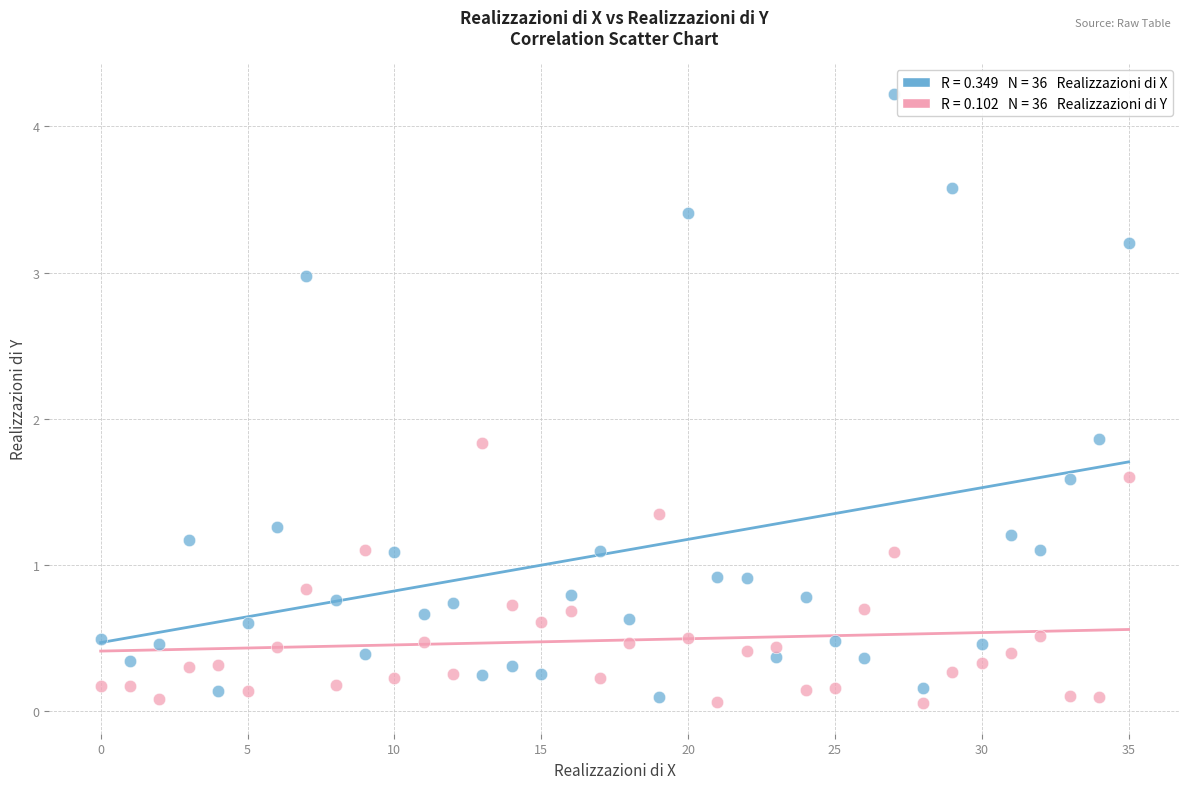

Across all data points, what is the range of Y values (max minus min)?

4.2